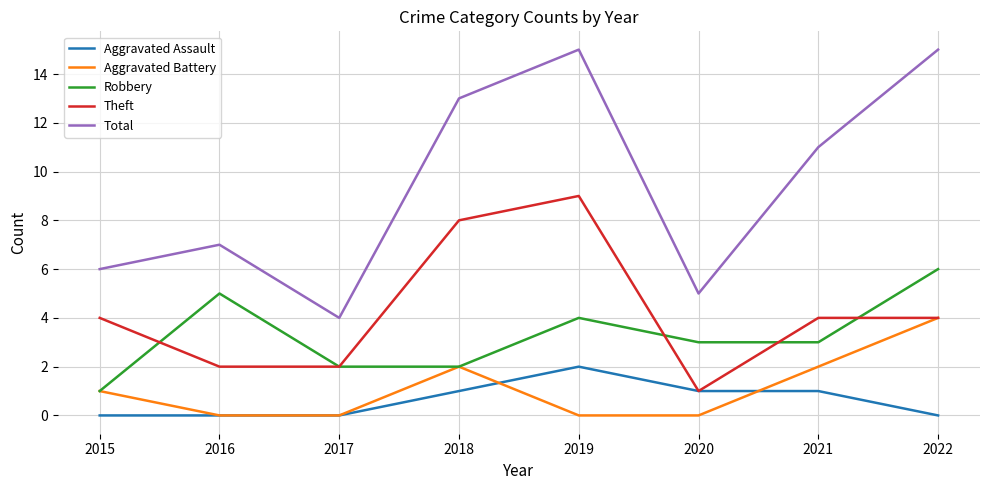

Reading left to right, extract all data points from this chart.

Aggravated Assault: 0	0	0	1	2	1	1	0
Aggravated Battery: 1	0	0	2	0	0	2	4
Robbery: 1	5	2	2	4	3	3	6
Theft: 4	2	2	8	9	1	4	4
Total: 6	7	4	13	15	5	11	15